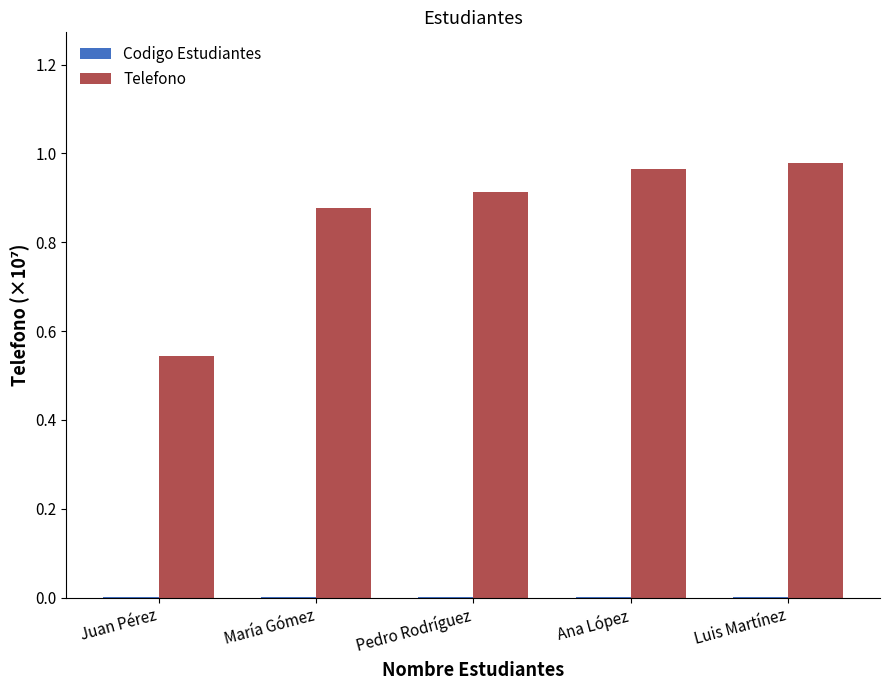

Is it true that Telefono equals 1.2 at María Gómez?

False